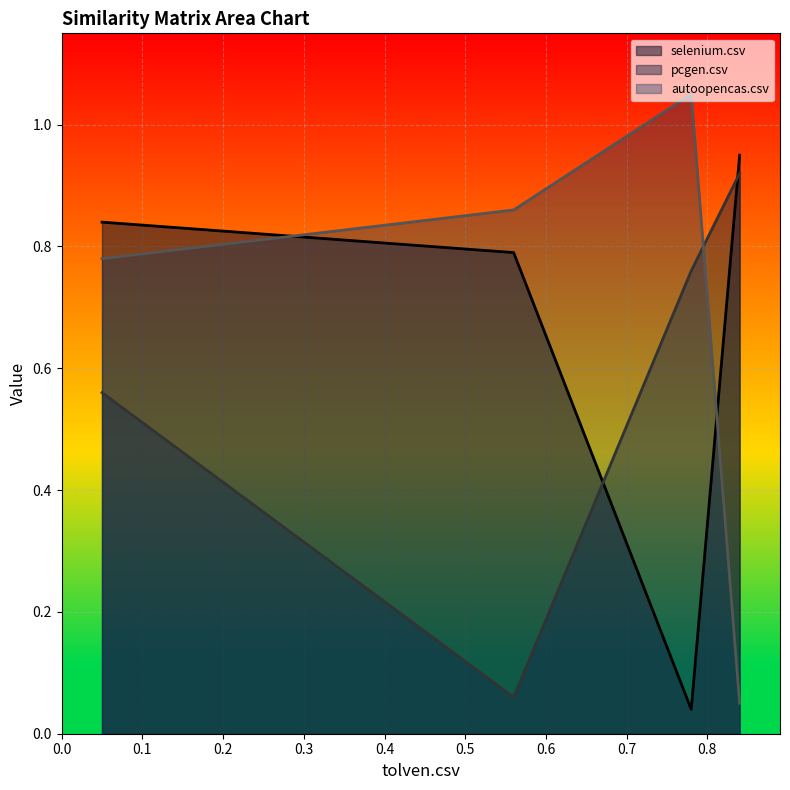

The pcgen.csv series shows 0.8 at selenium.csv. True or false?

True